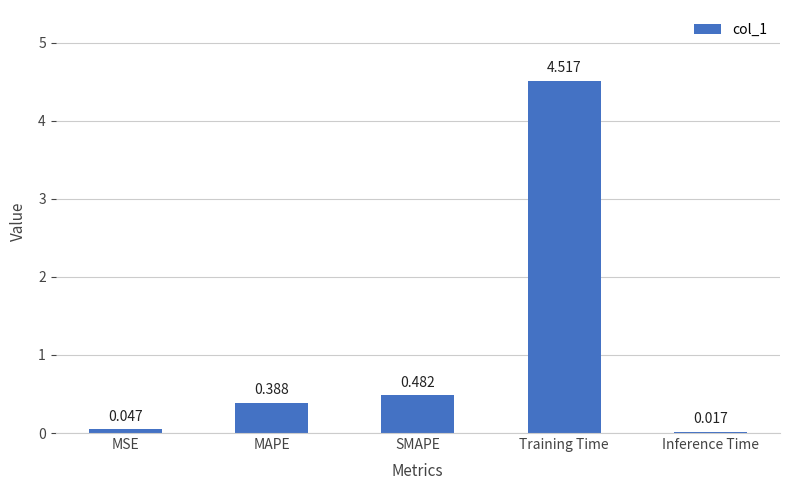

What is the label of the 5th bar from the left?

Inference Time